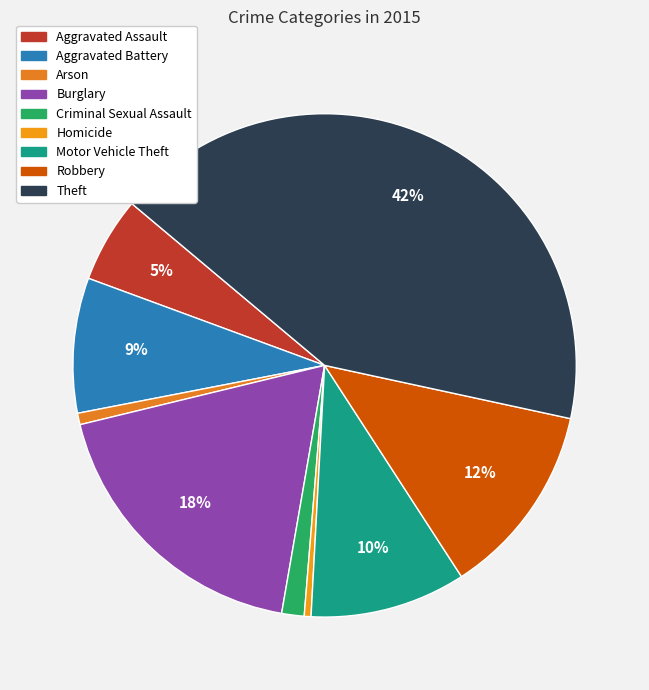

True or false: Motor Vehicle Theft accounts for 10% of the total.

True